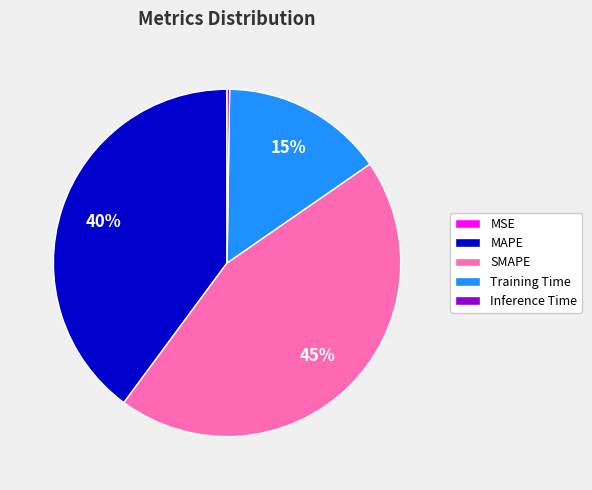

Do Training Time and SMAPE together represent more than half of the pie?

Yes